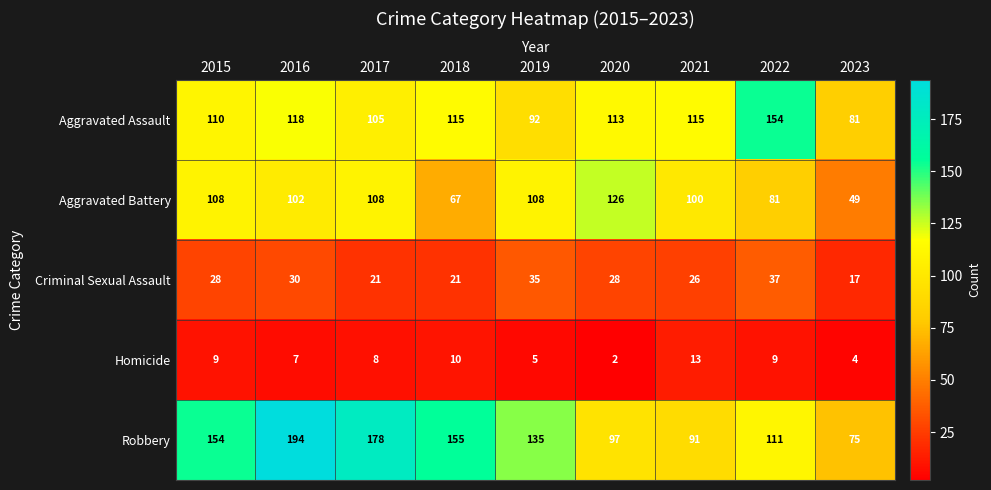

What is the sum of all Criminal Sexual Assault values?

243